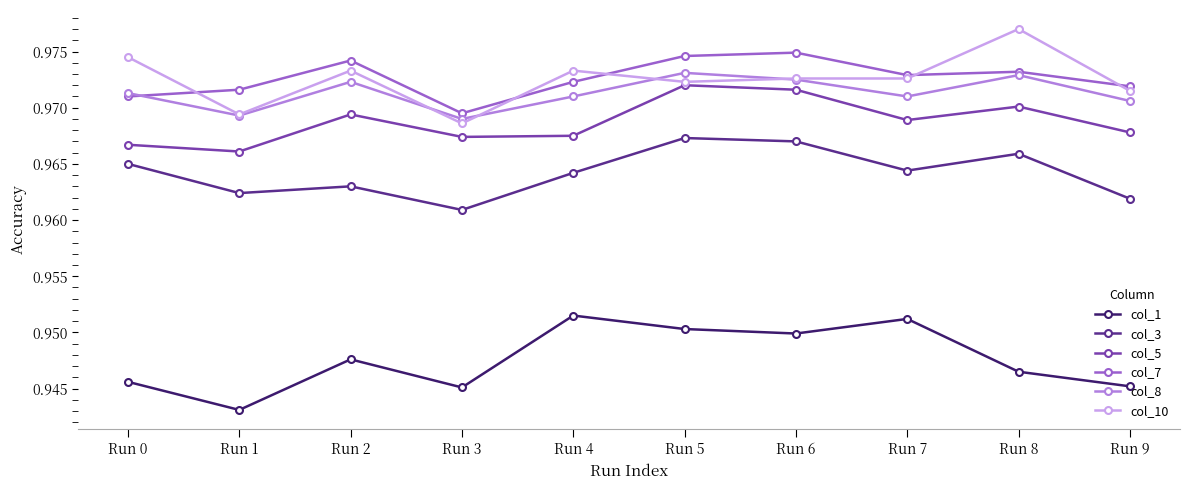

Is this an area chart (filled region under the line)?

No